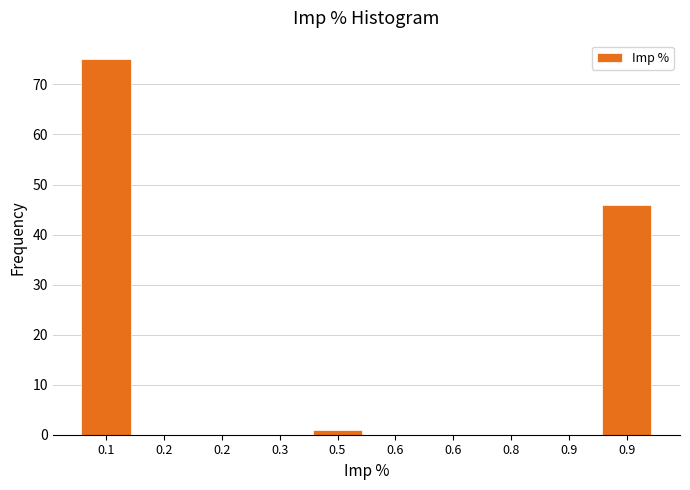

How many series are shown in this chart?

1